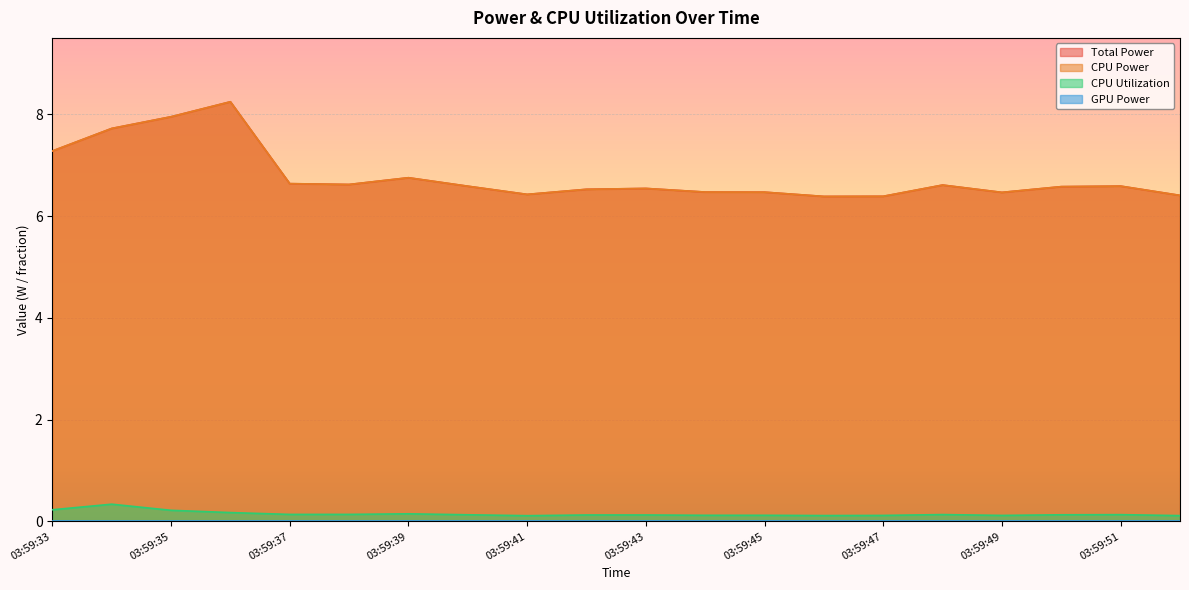

True or false: Total Power and CPU Power intersect in this chart.

False